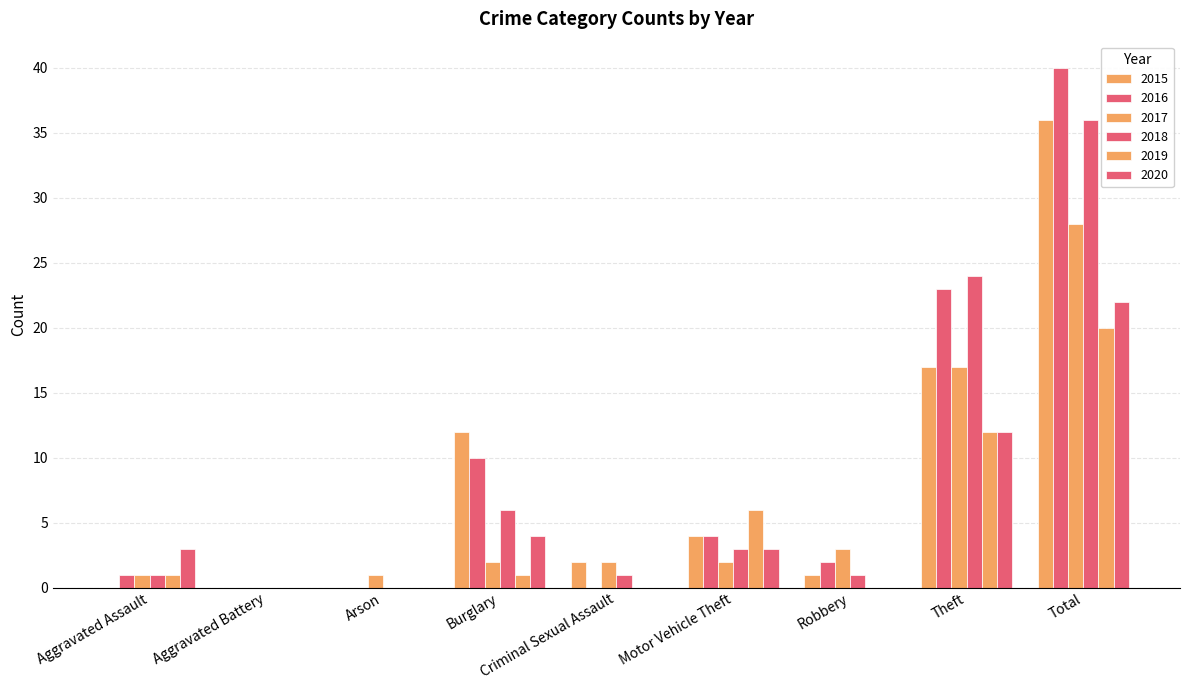

How many data points does each series have?

9